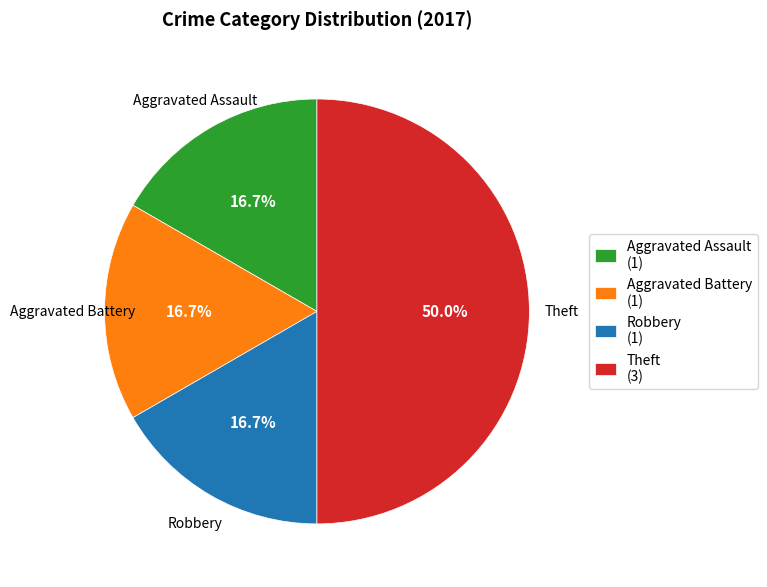

Is the sum of Theft (3) and Aggravated Assault (1) greater than half?

Yes